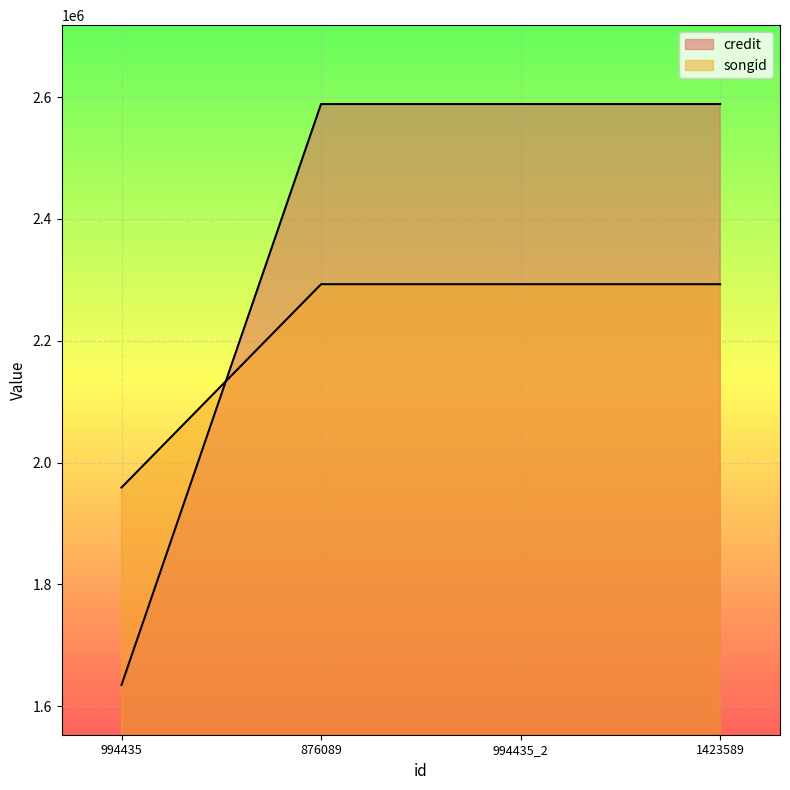

Rank the categories by credit value from lowest to highest.

994435, 876089, 994435_2, 1423589